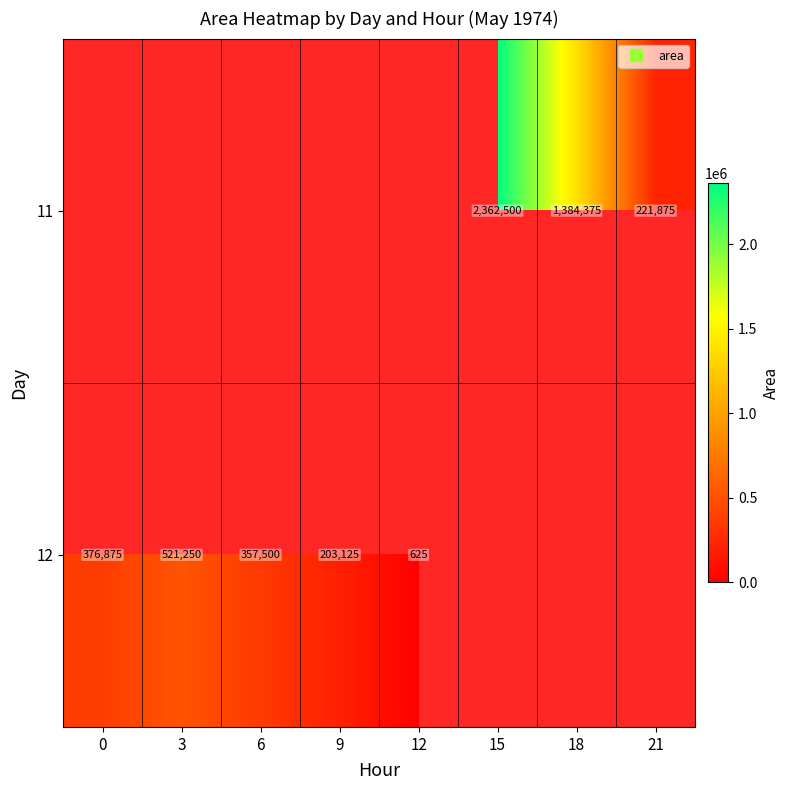

Between 3 and 9, which series saw the biggest shift?

12